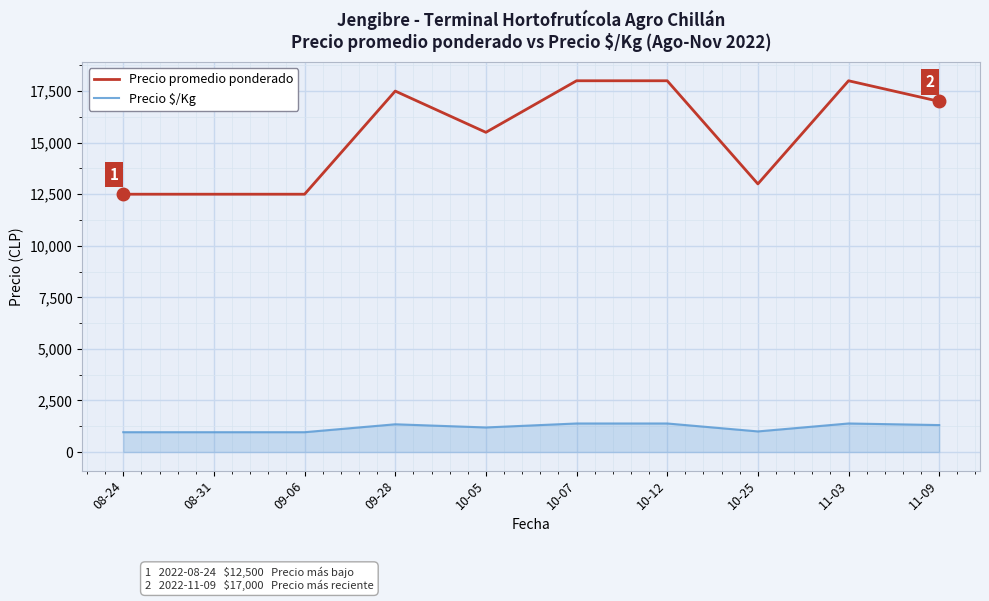

What is the minimum value shown in the chart?

962